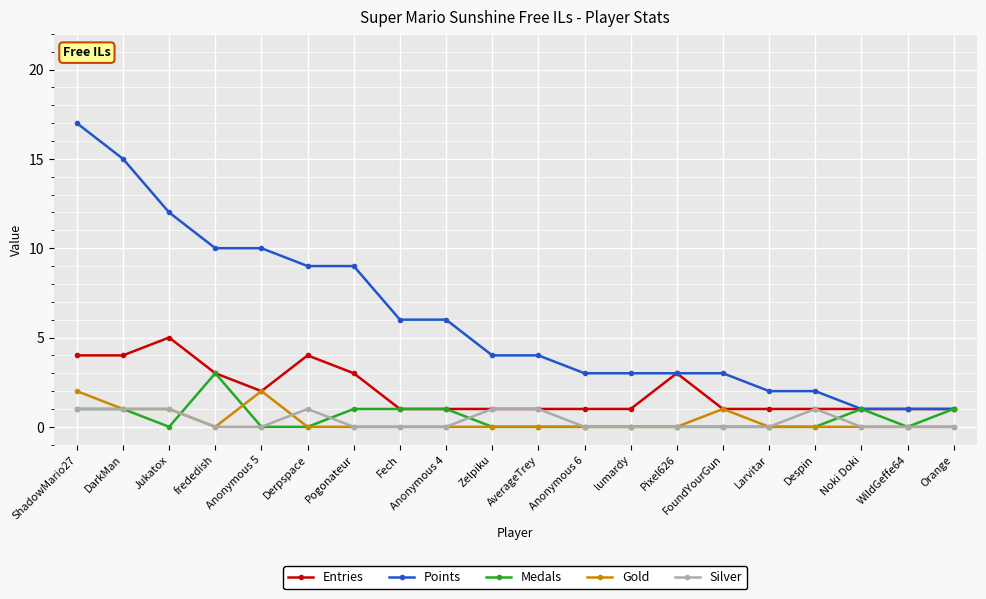

Is this an area chart (filled region under the line)?

No